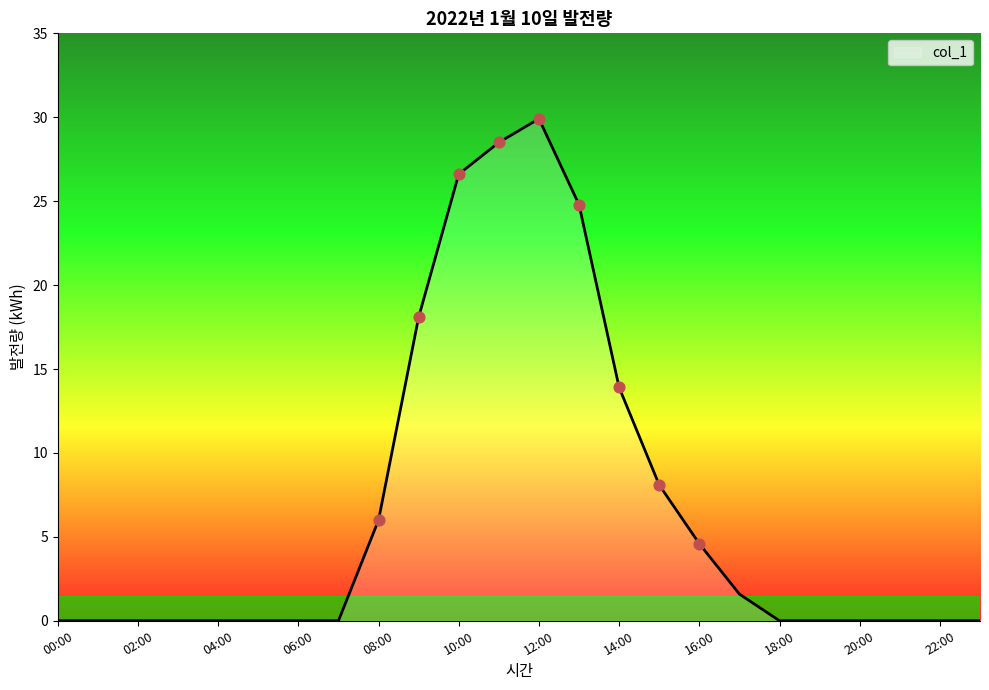

What is the greatest value displayed?

29.9